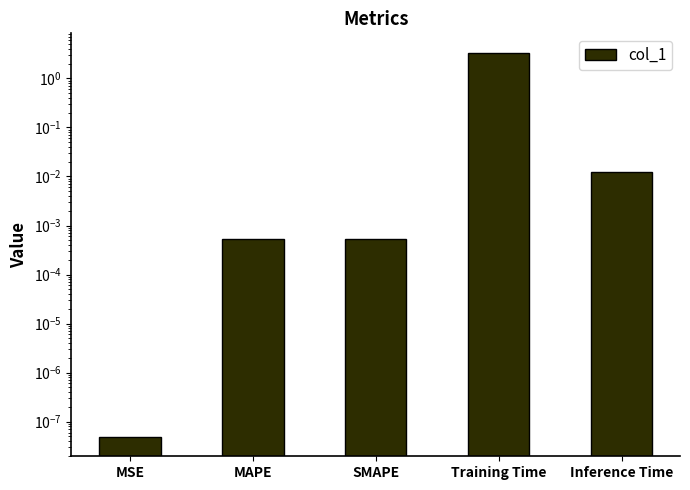

Is it true that the value at Inference Time is 0.0?

True